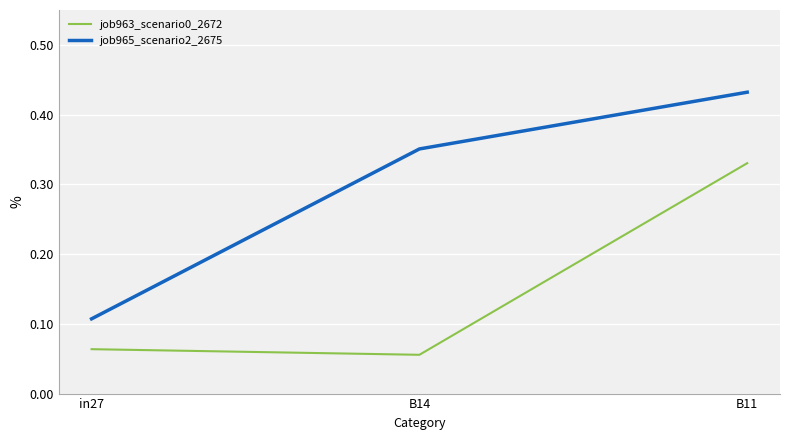

What position from the left is in27?

1